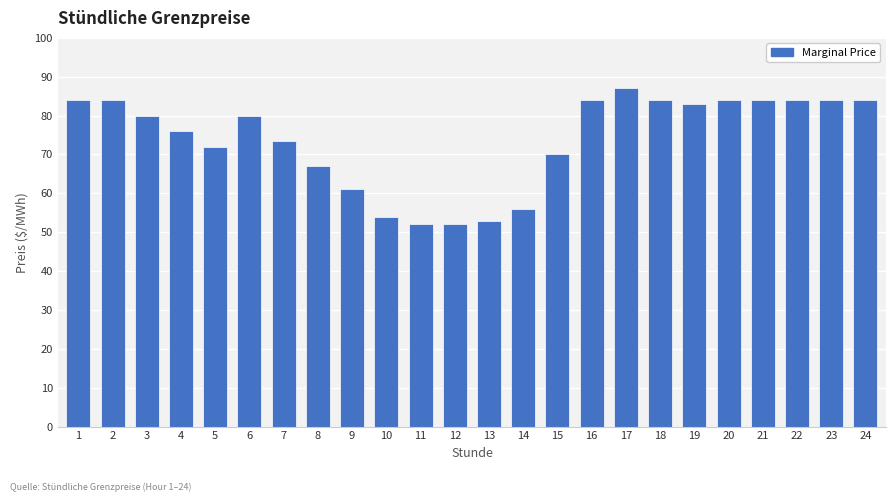

Is it true that the value at 13 is 85.6?

False